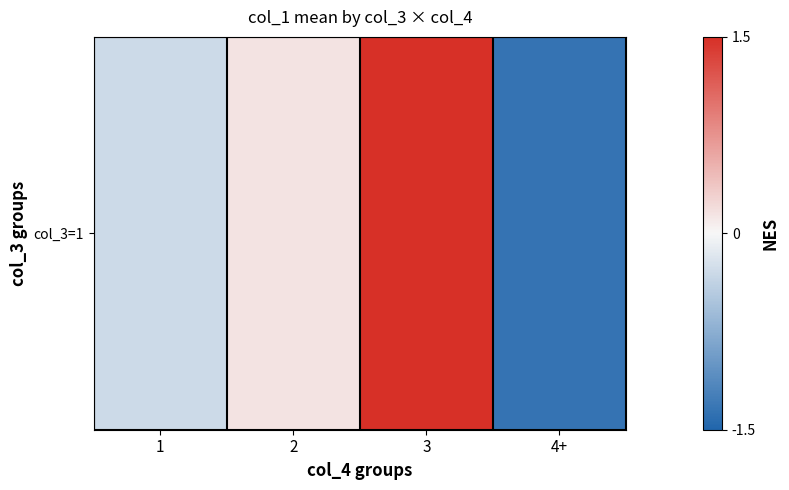

How many positive values are there?

2